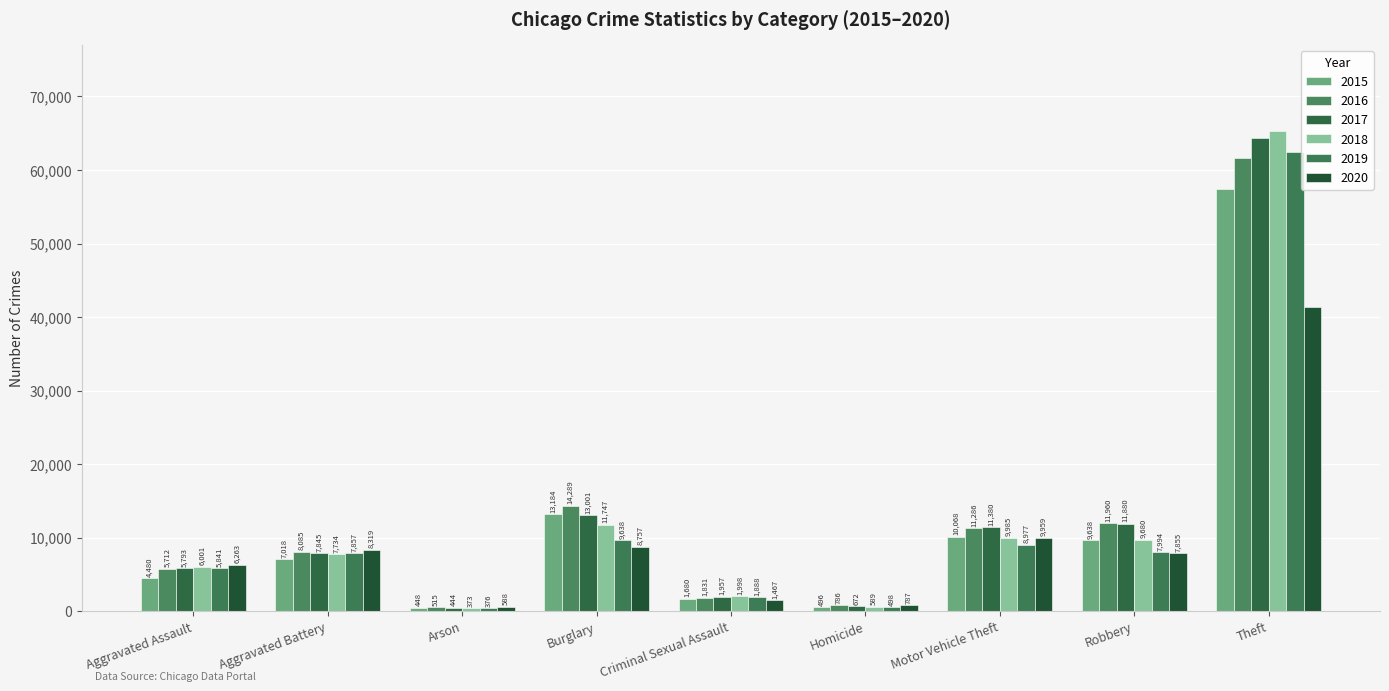

At which label is 2019 closest to 31433?

Burglary